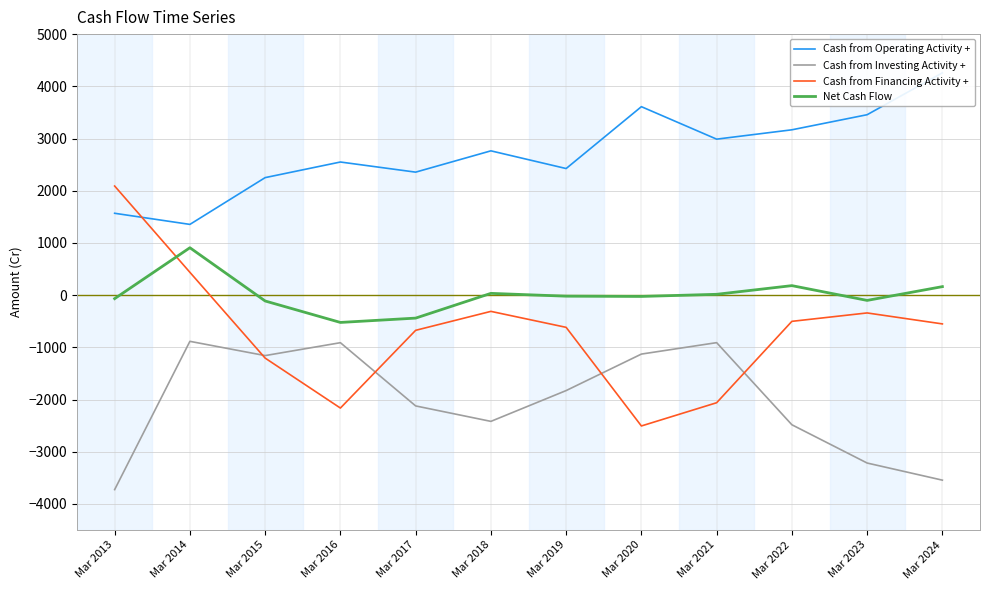

True or false: Net Cash Flow and Cash from Operating Activity + cross at least once.

False